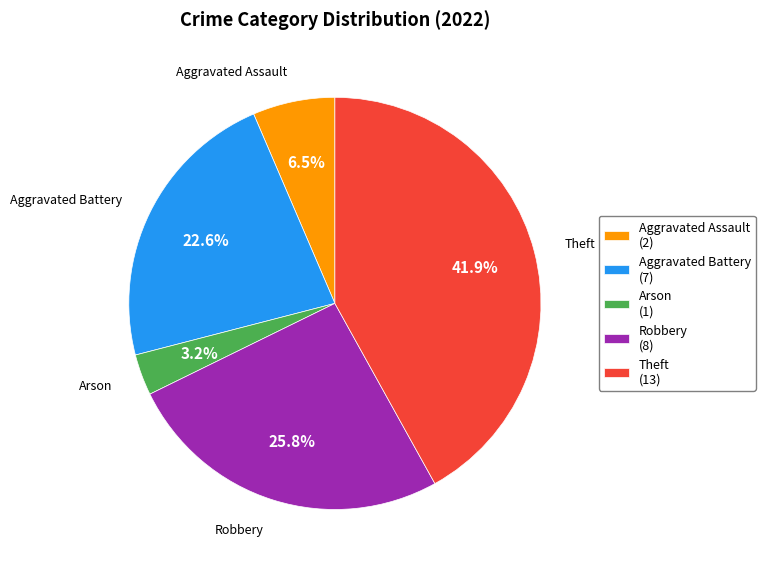

Rank the categories by value from highest to lowest.

Theft (13), Robbery (8), Aggravated Battery (7), Aggravated Assault (2), Arson (1)